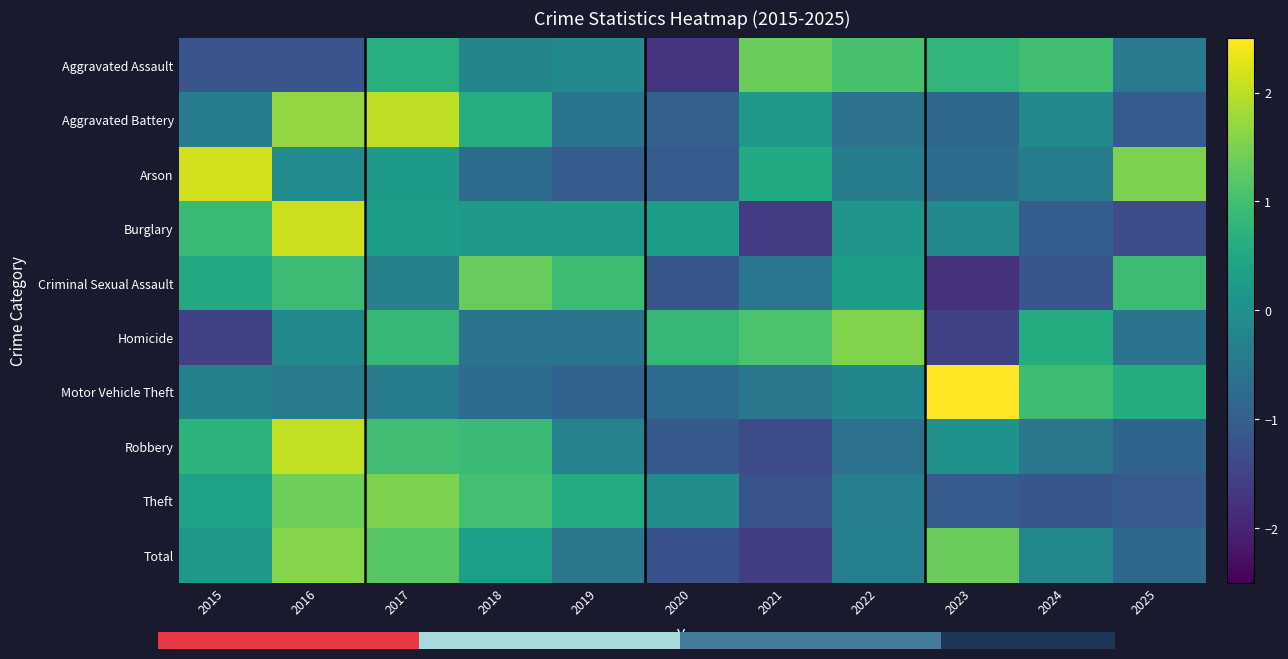

What value does the Motor Vehicle Theft series have at 2024?

1.0